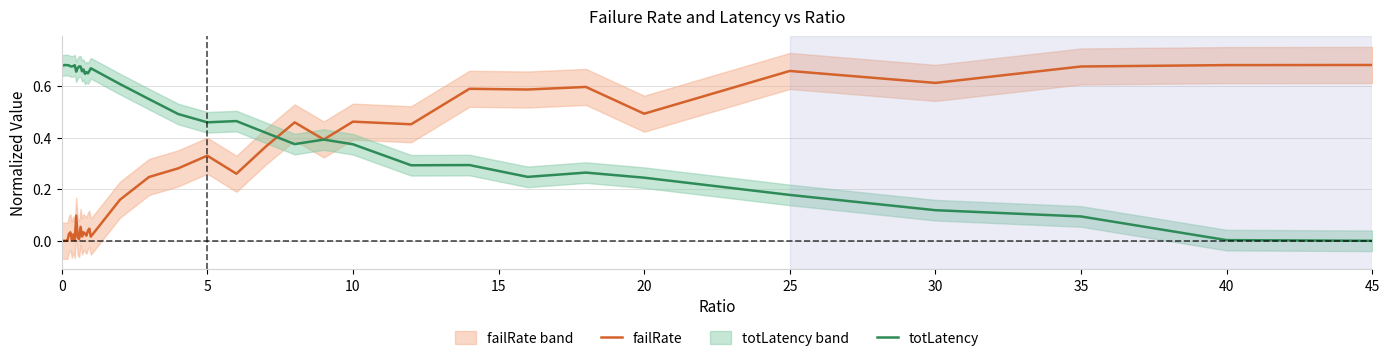

The totLatency series shows 0.4 at 20. True or false?

False